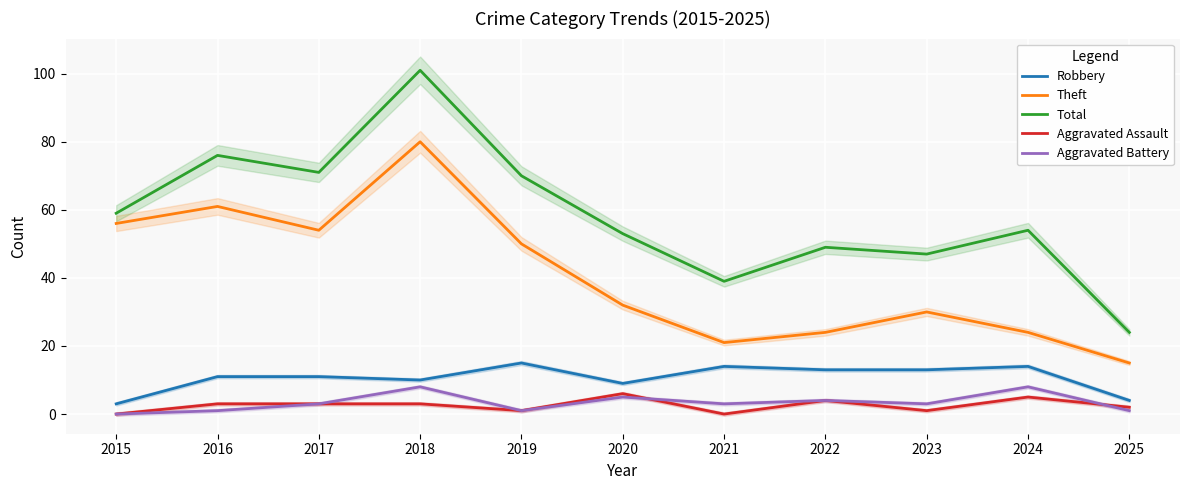

Reading left to right, transcribe all the data shown in this chart.

Robbery: 2015=3	2016=11	2017=11	2018=10	2019=15	2020=9	2021=14	2022=13	2023=13	2024=14	2025=4
Theft: 2015=56	2016=61	2017=54	2018=80	2019=50	2020=32	2021=21	2022=24	2023=30	2024=24	2025=15
Total: 2015=59	2016=76	2017=71	2018=101	2019=70	2020=53	2021=39	2022=49	2023=47	2024=54	2025=24
Aggravated Assault: 2015=0	2016=3	2017=3	2018=3	2019=1	2020=6	2021=0	2022=4	2023=1	2024=5	2025=2
Aggravated Battery: 2015=0	2016=1	2017=3	2018=8	2019=1	2020=5	2021=3	2022=4	2023=3	2024=8	2025=1